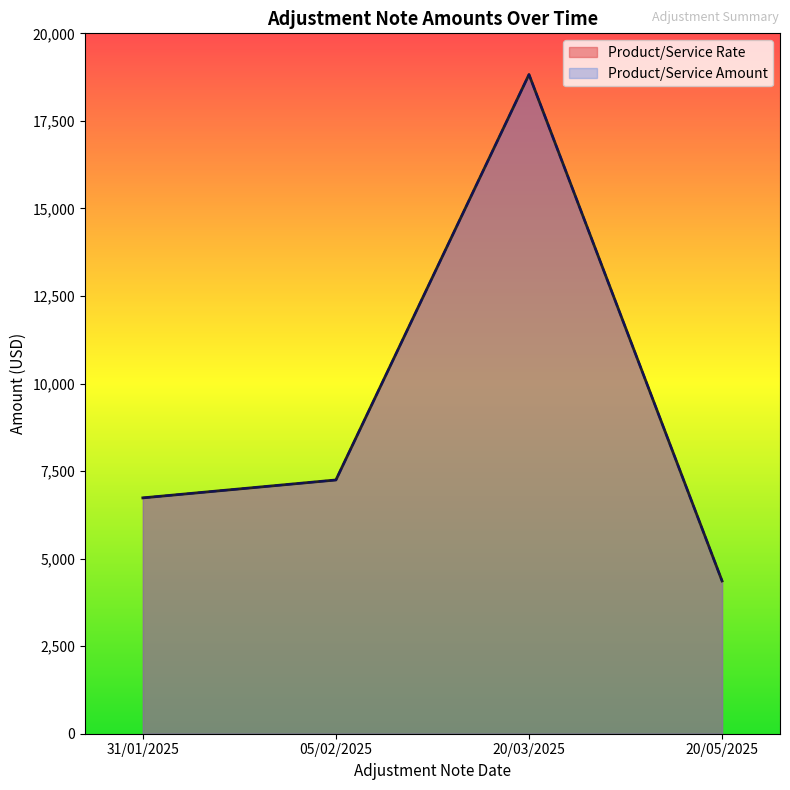

Reading left to right, what are all the values shown in this chart?

Product/Service Rate: 6735.0	7246.0	18823.7	4361.8
Product/Service Amount: 6735.0	7246.0	18823.7	4361.8